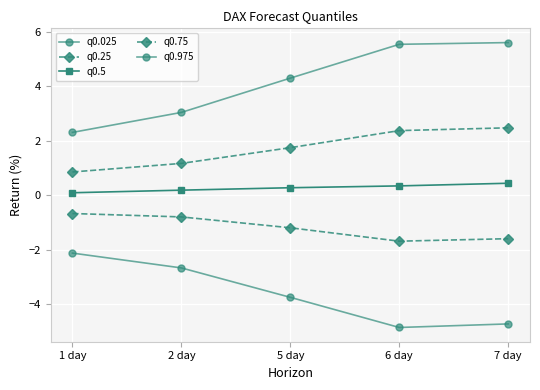

True or false: q0.75 and q0.25 intersect in this chart.

False